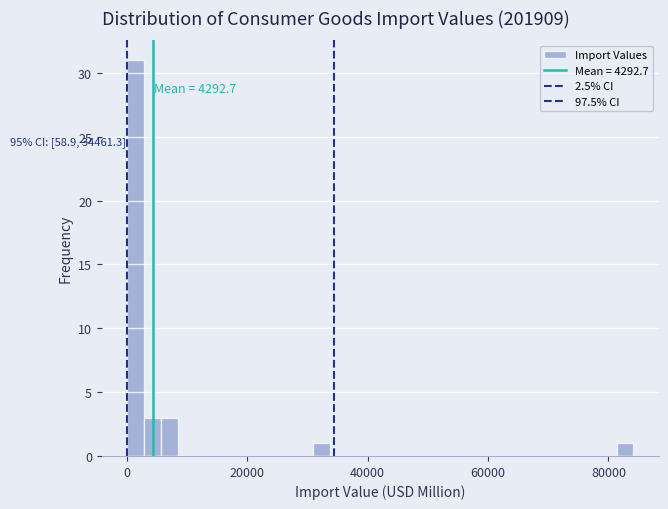

Around what value on the x-axis is the tallest bar? Give the approximate position of its centre, as read against the axis.

2000